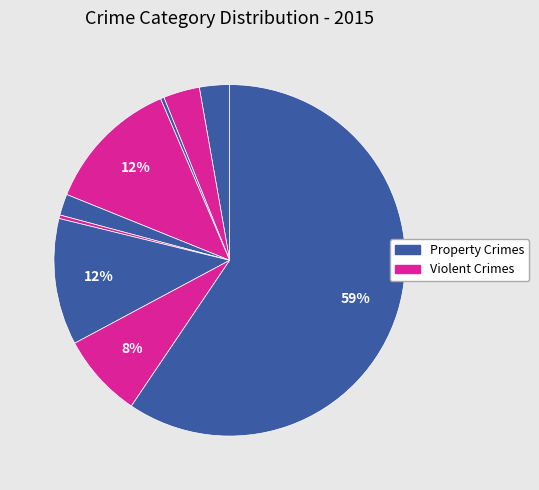

How many slices are in this pie chart?

9